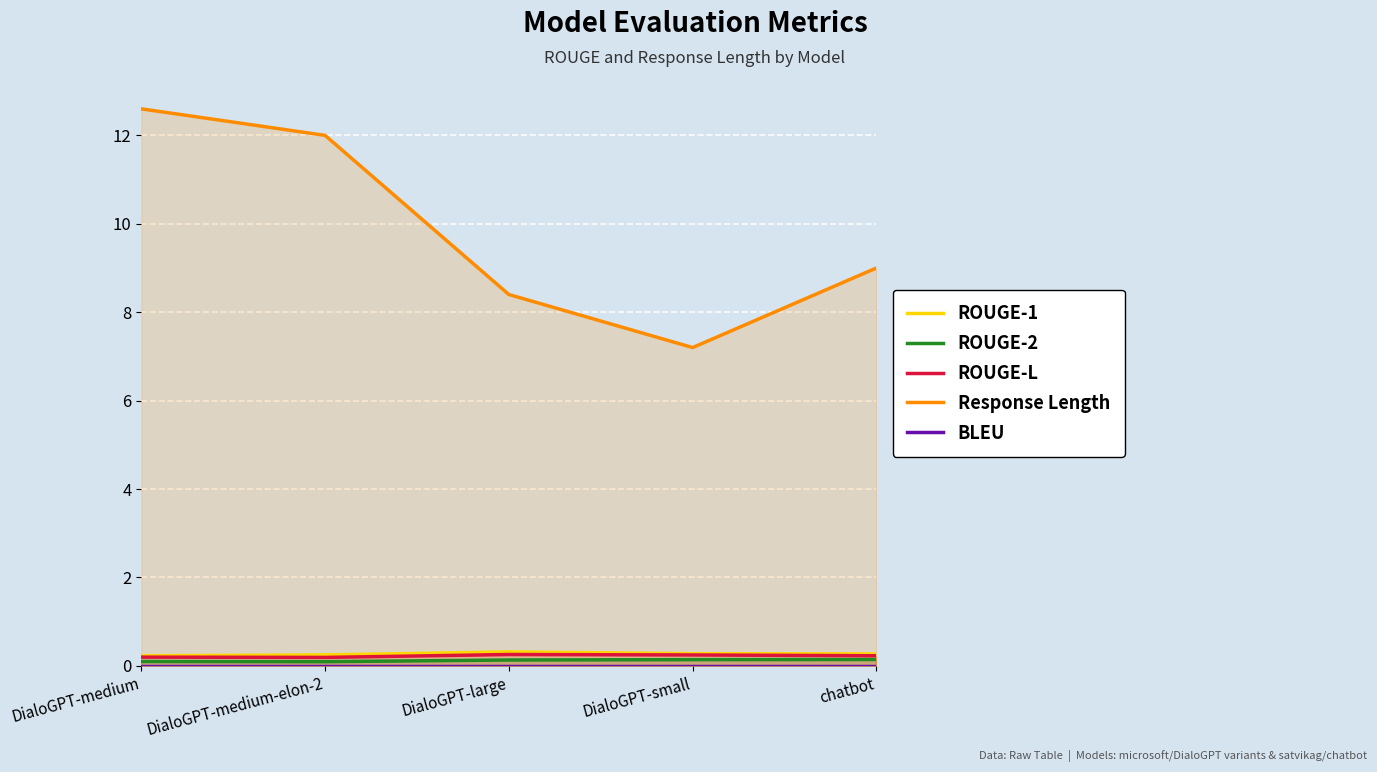

What is the maximum value shown in the chart?

12.6